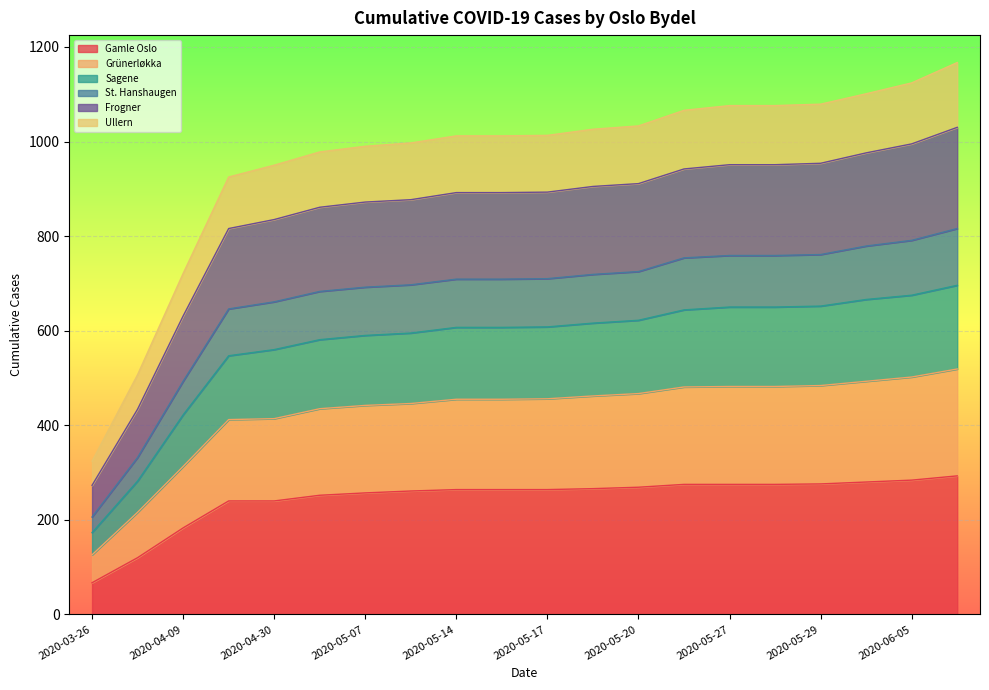

What is the maximum value for Gamle Oslo?

293